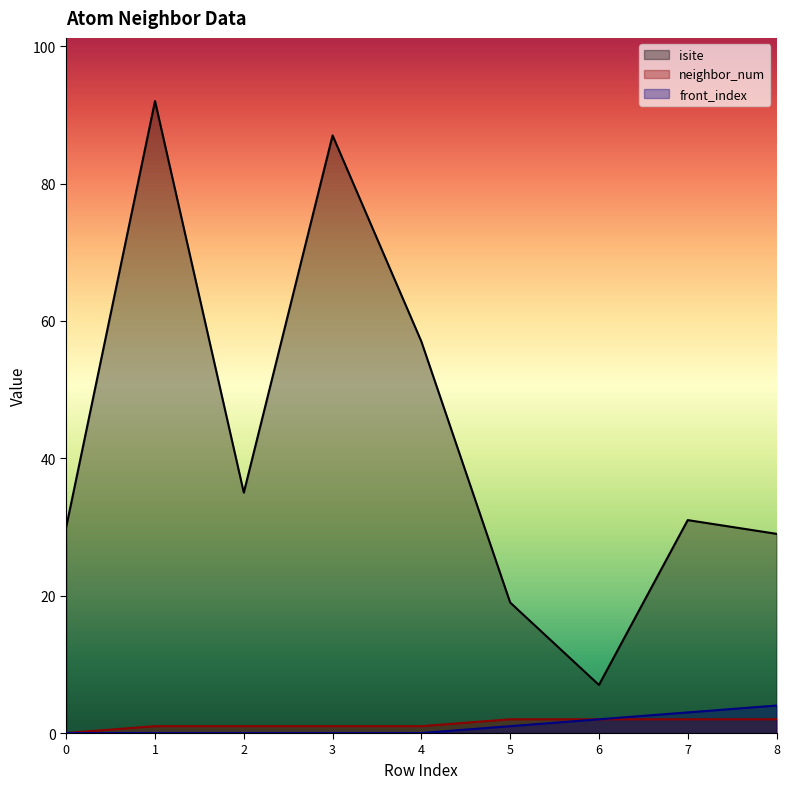

The value of isite at 8 is 29. True or false?

True